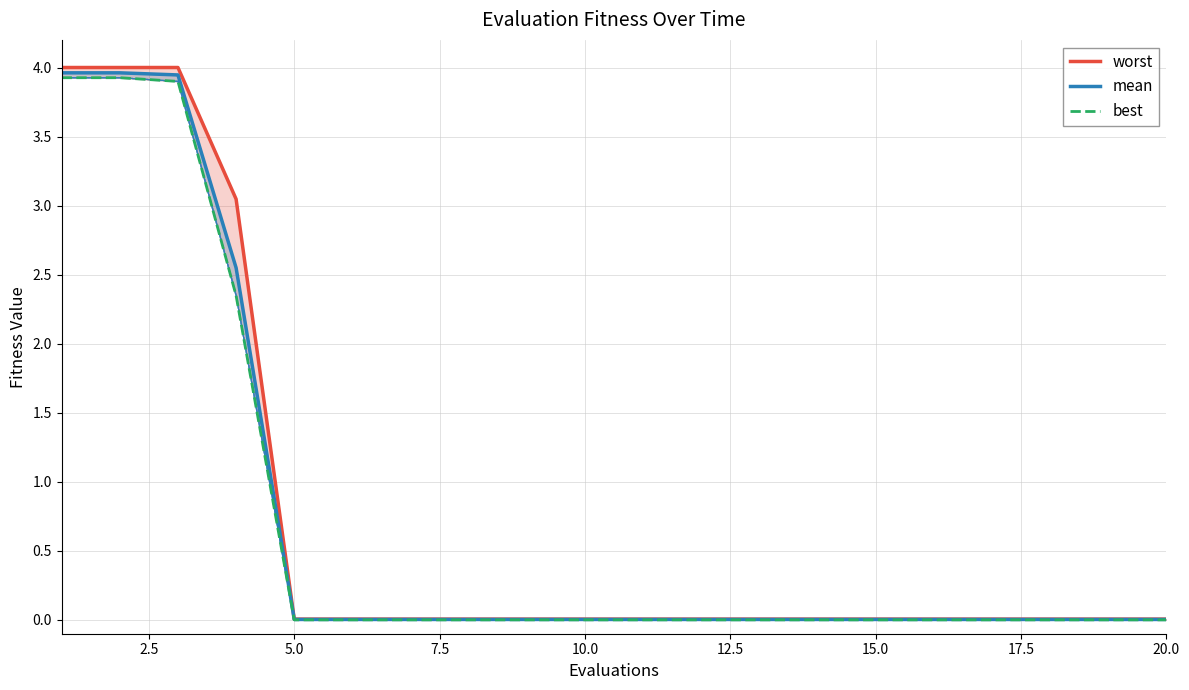

True or false: worst has more than 2 points higher than both neighbors.

False